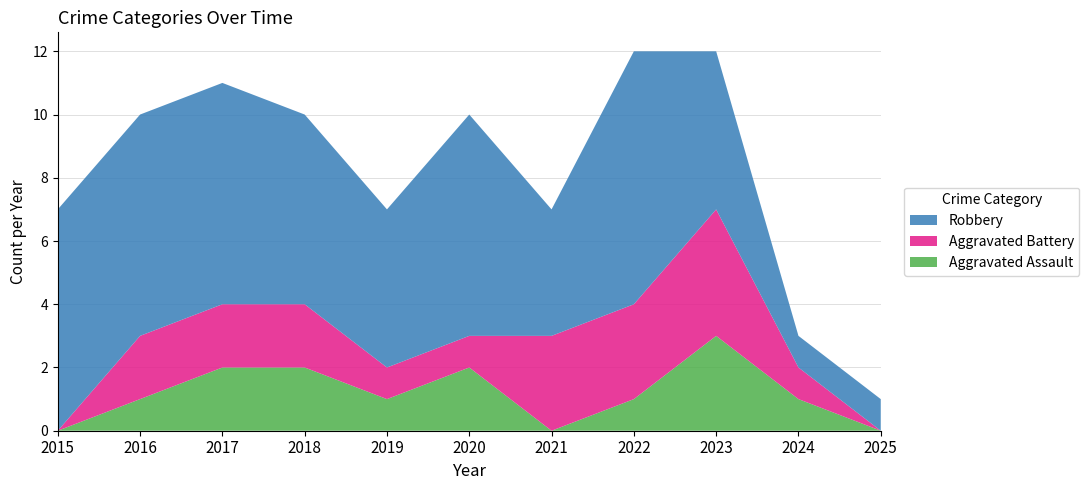

Reading left to right, list all the values displayed in this chart.

Aggravated Assault: 2015=0	2016=1	2017=2	2018=2	2019=1	2020=2	2021=0	2022=1	2023=3	2024=1	2025=0
Aggravated Battery: 2015=0	2016=2	2017=2	2018=2	2019=1	2020=1	2021=3	2022=3	2023=4	2024=1	2025=0
Robbery: 2015=7	2016=7	2017=7	2018=6	2019=5	2020=7	2021=4	2022=8	2023=5	2024=1	2025=1